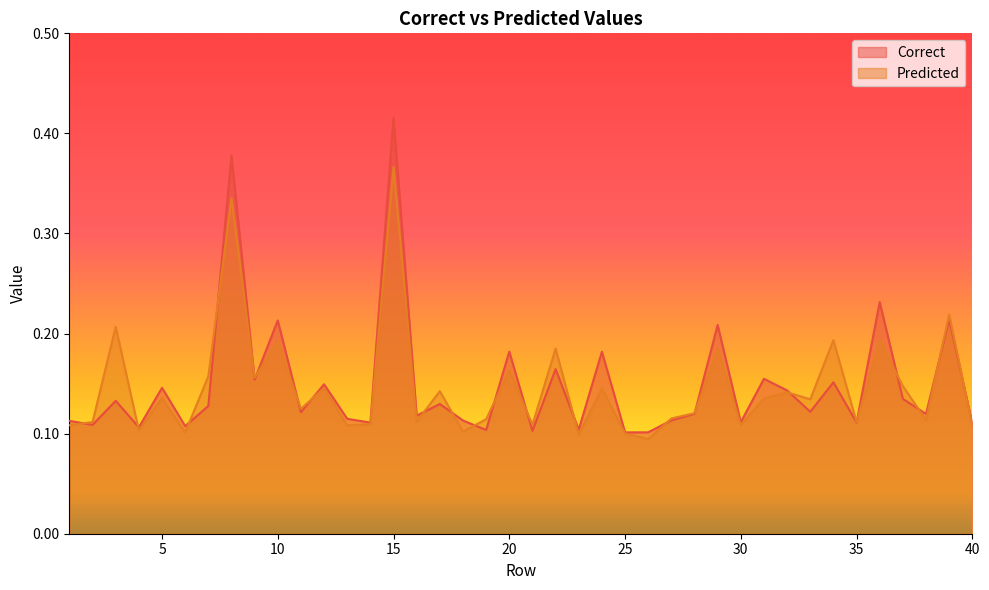

What is the total value across all series at 19?

0.2